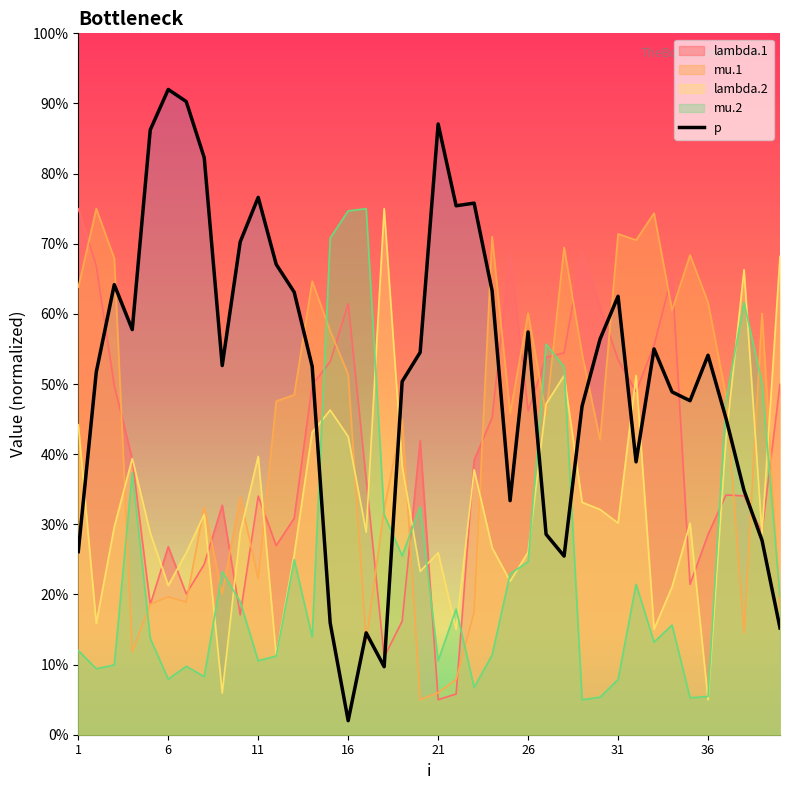

At which category does mu.1 reach its first local valley?

4